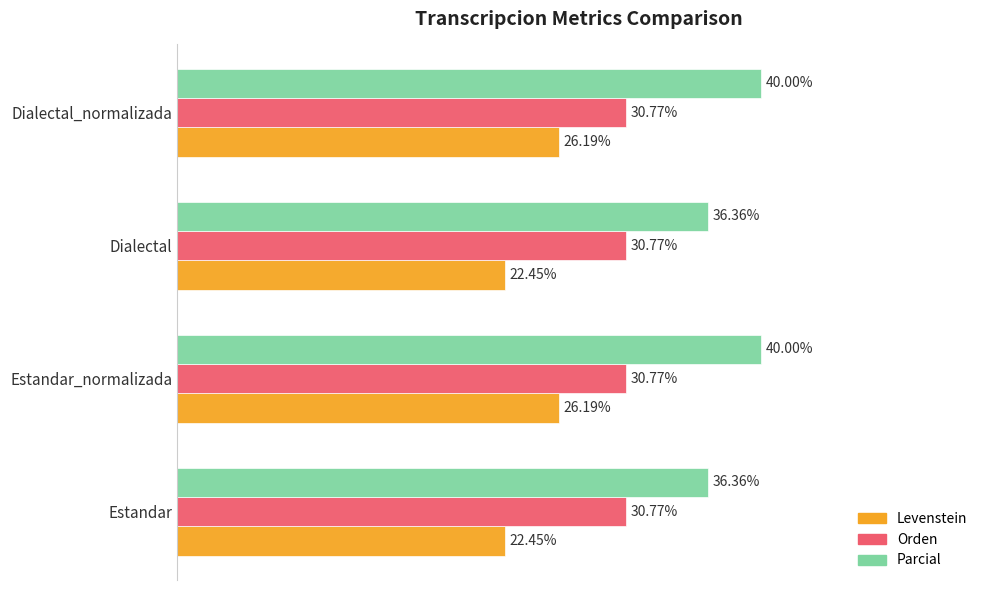

Rank the series by their average value, from highest to lowest.

Parcial, Orden, Levenstein